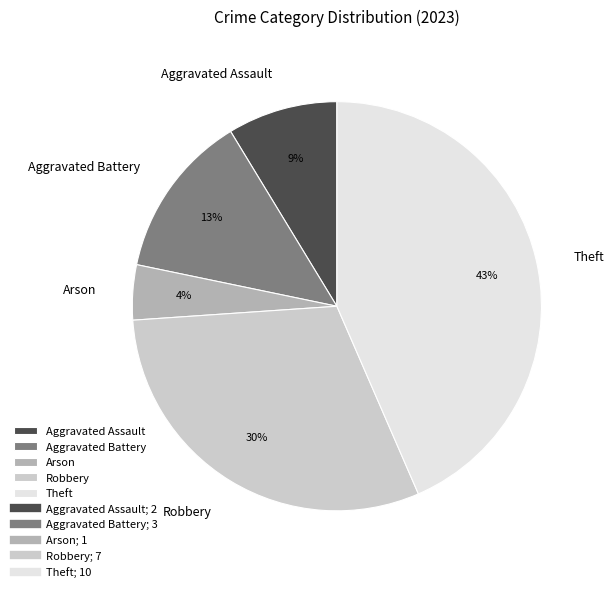

Count the number of slices in the pie.

5